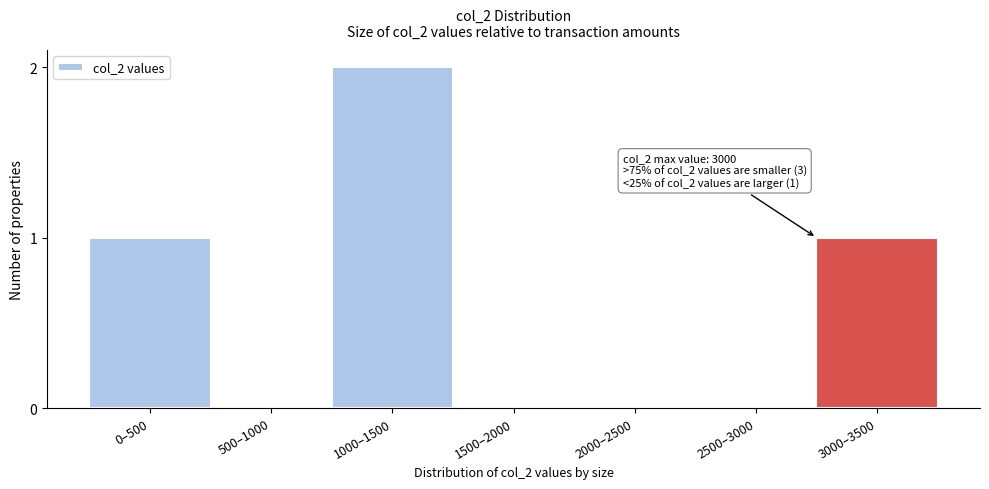

Reading left to right, list all the values displayed in this chart.

0–500=1	500–1000=0	1000–1500=2	1500–2000=0	2000–2500=0	2500–3000=0	3000–3500=1